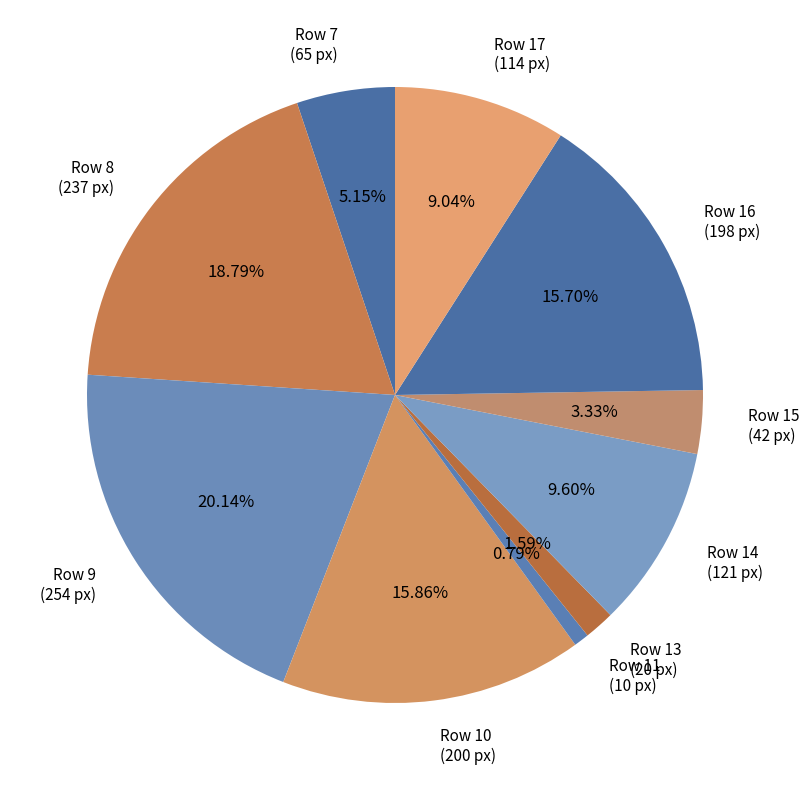

Combined, do Row 7 (65 px) and Row 13 (20 px) account for over 50%?

No